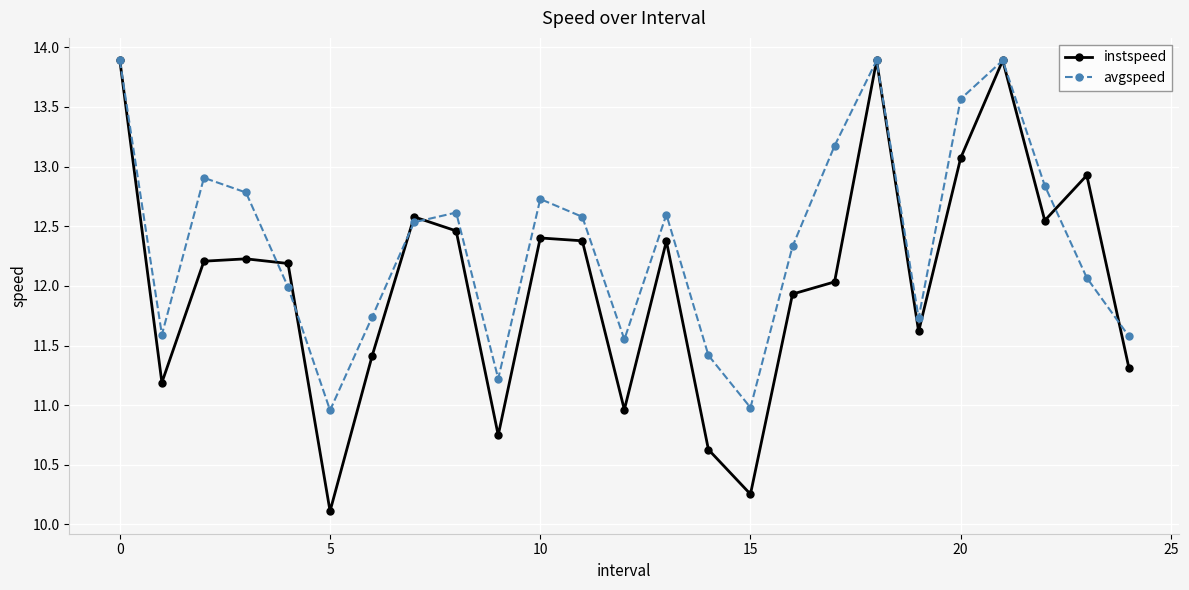

What is the smallest value displayed?

10.1